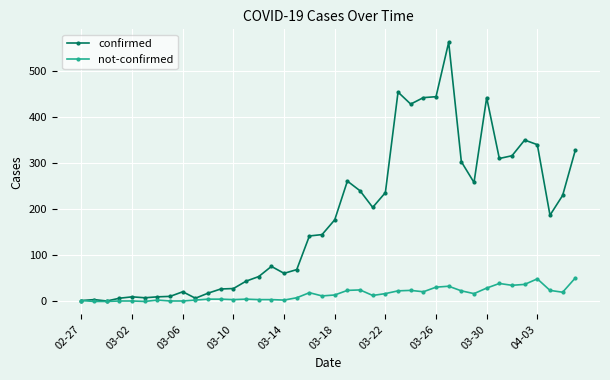

True or false: not-confirmed has more than 0 points higher than both neighbors.

True